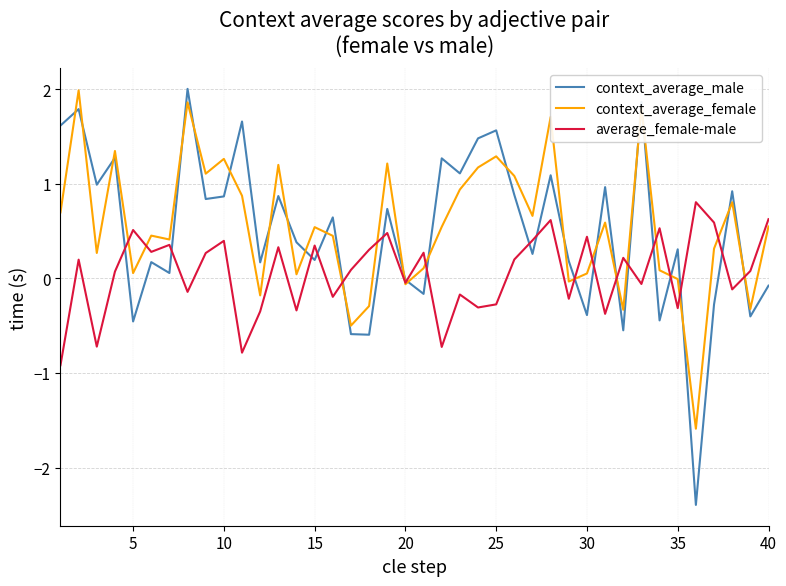

Which series has the largest range (max minus min)?

context_average_male